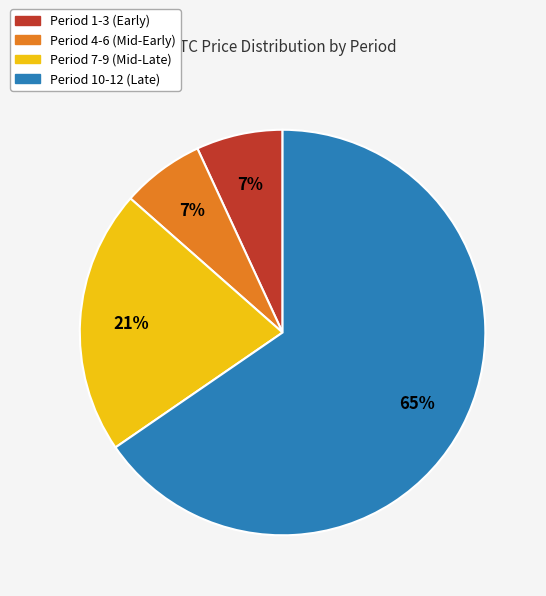

How many segments does this pie chart have?

4